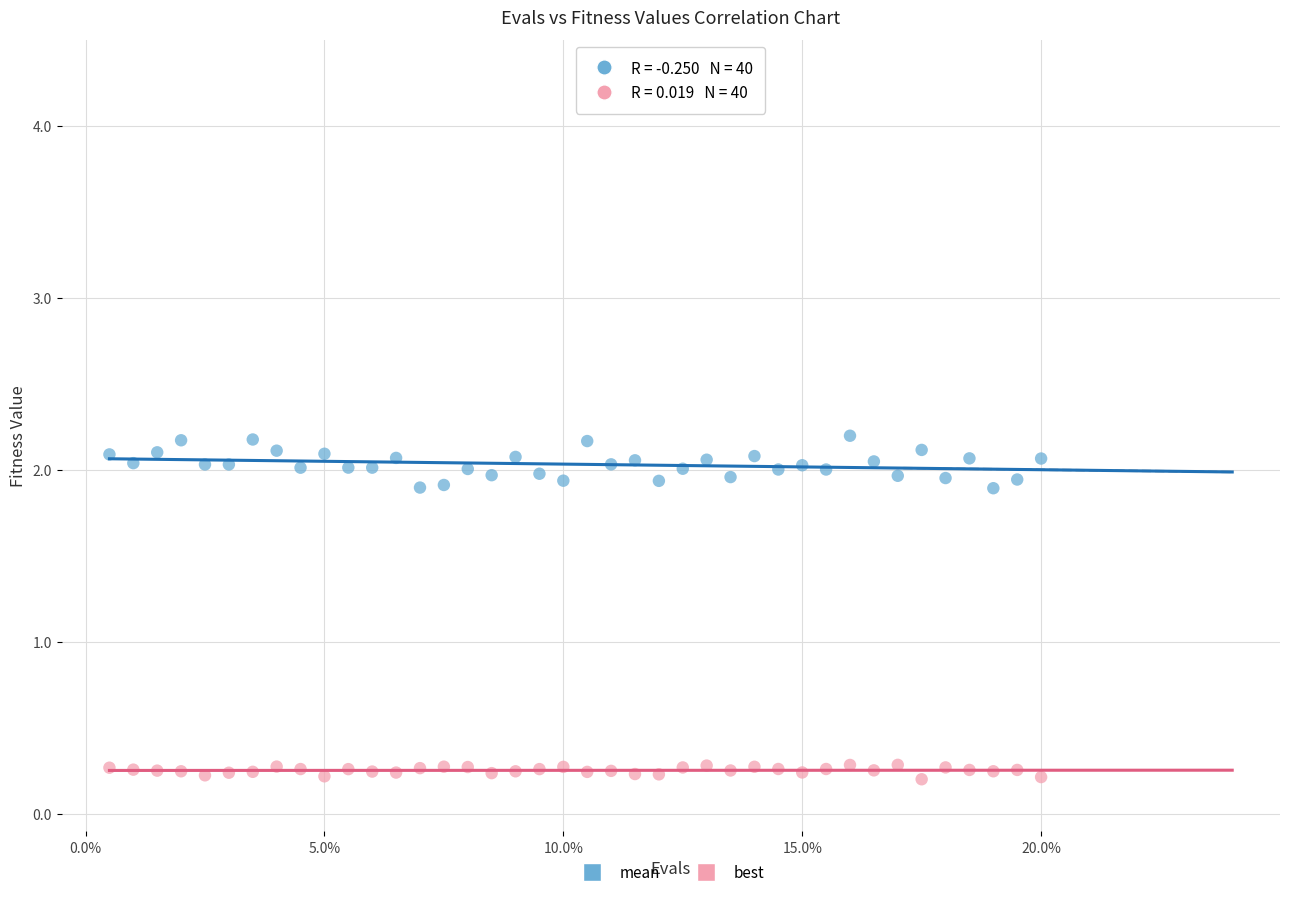

Which series has the largest Y range (max minus min)?

mean